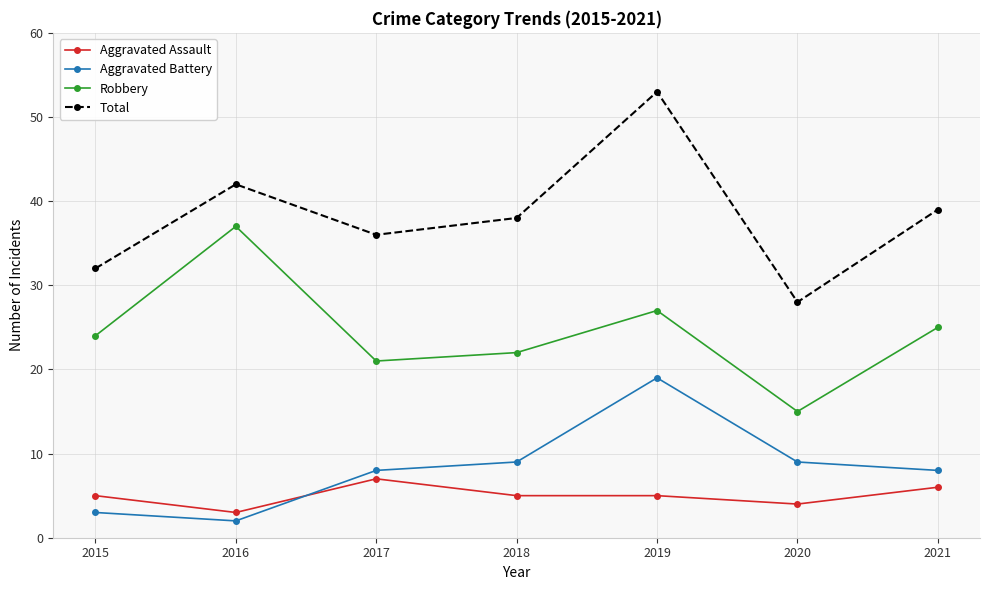

Which category has the highest value across all series?

2019